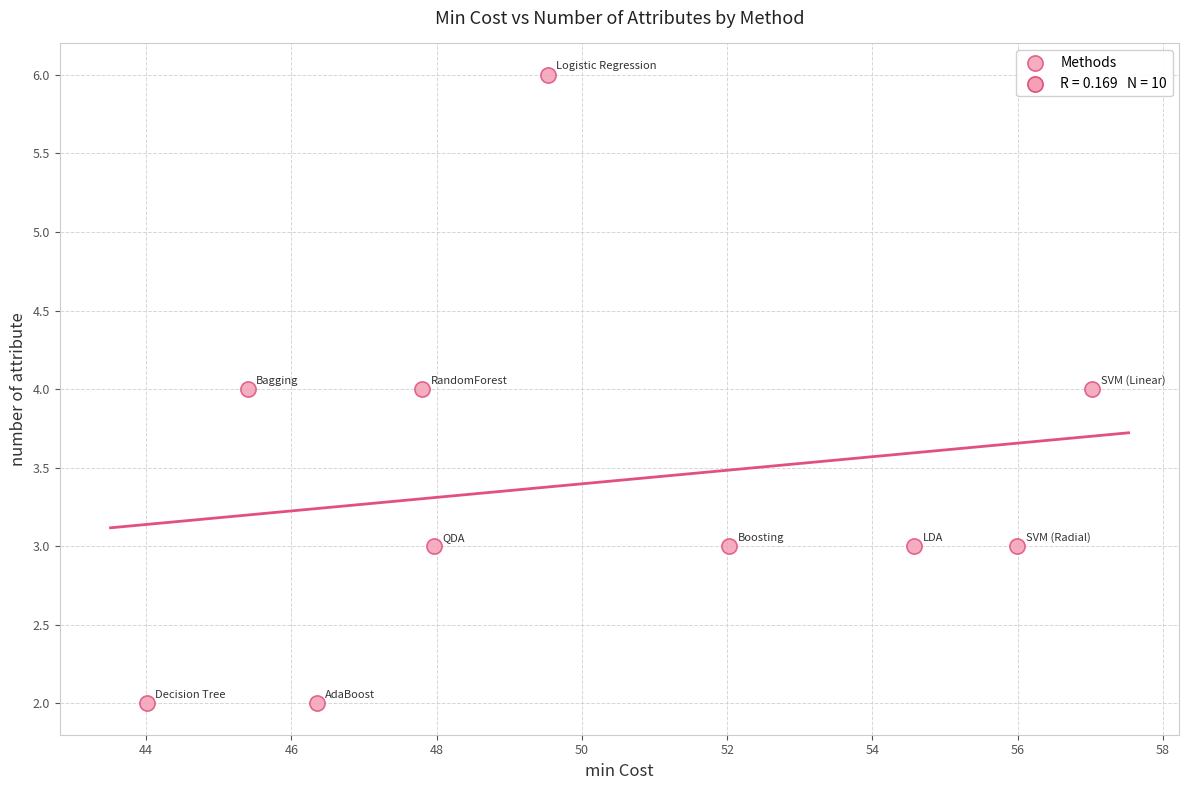

What is the average Y value?

3